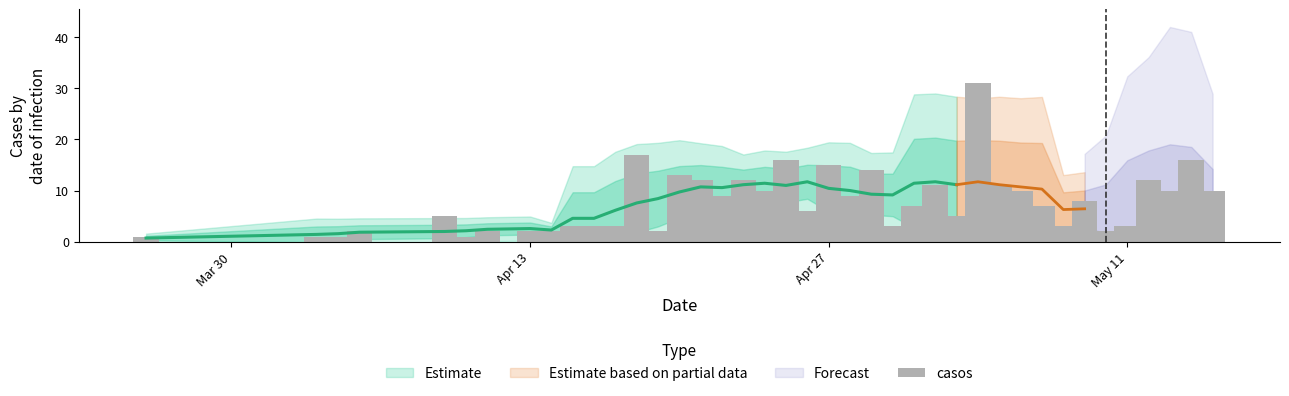

Are the bars grouped side by side (vs. stacked)?

No